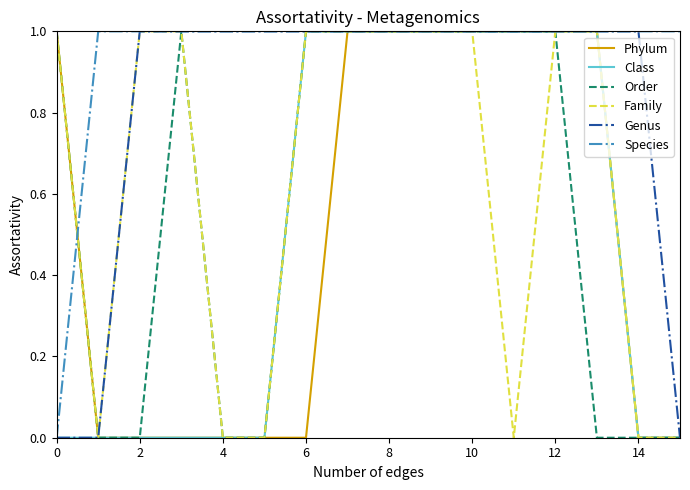

Which series has the largest total across all categories?

Species